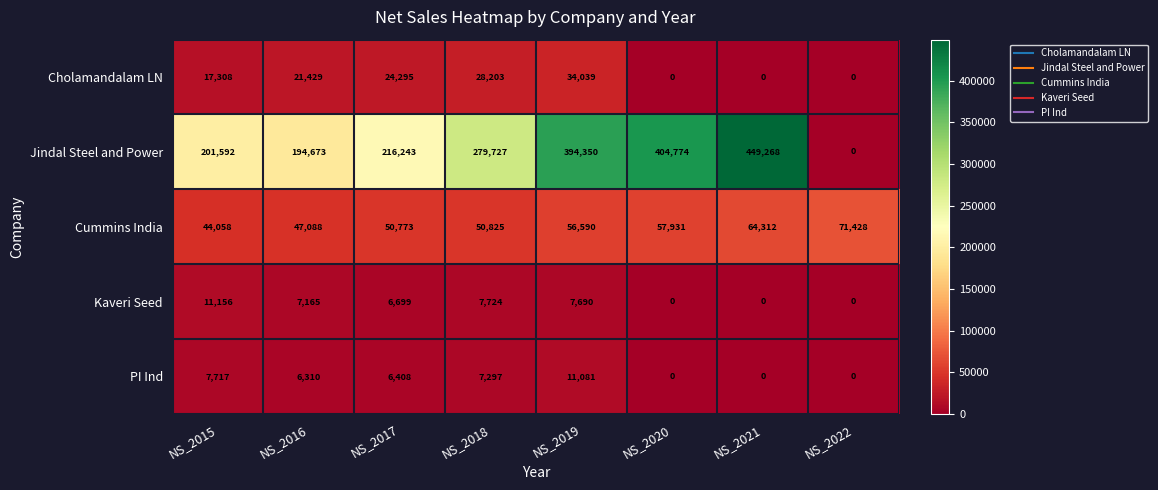

How many data points in Kaveri Seed are less than 7165?

4